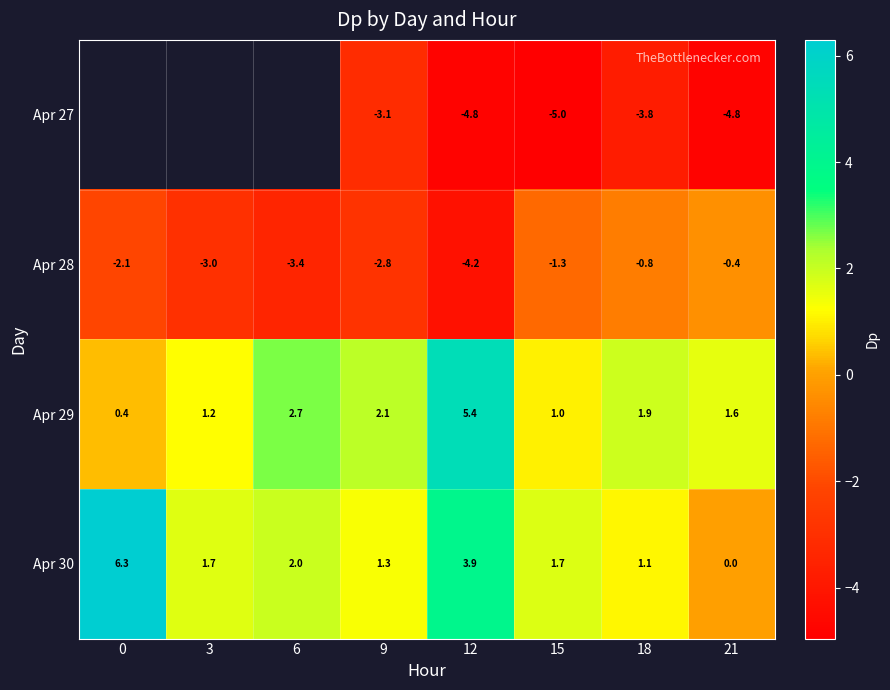

What is the greatest value displayed?

6.3